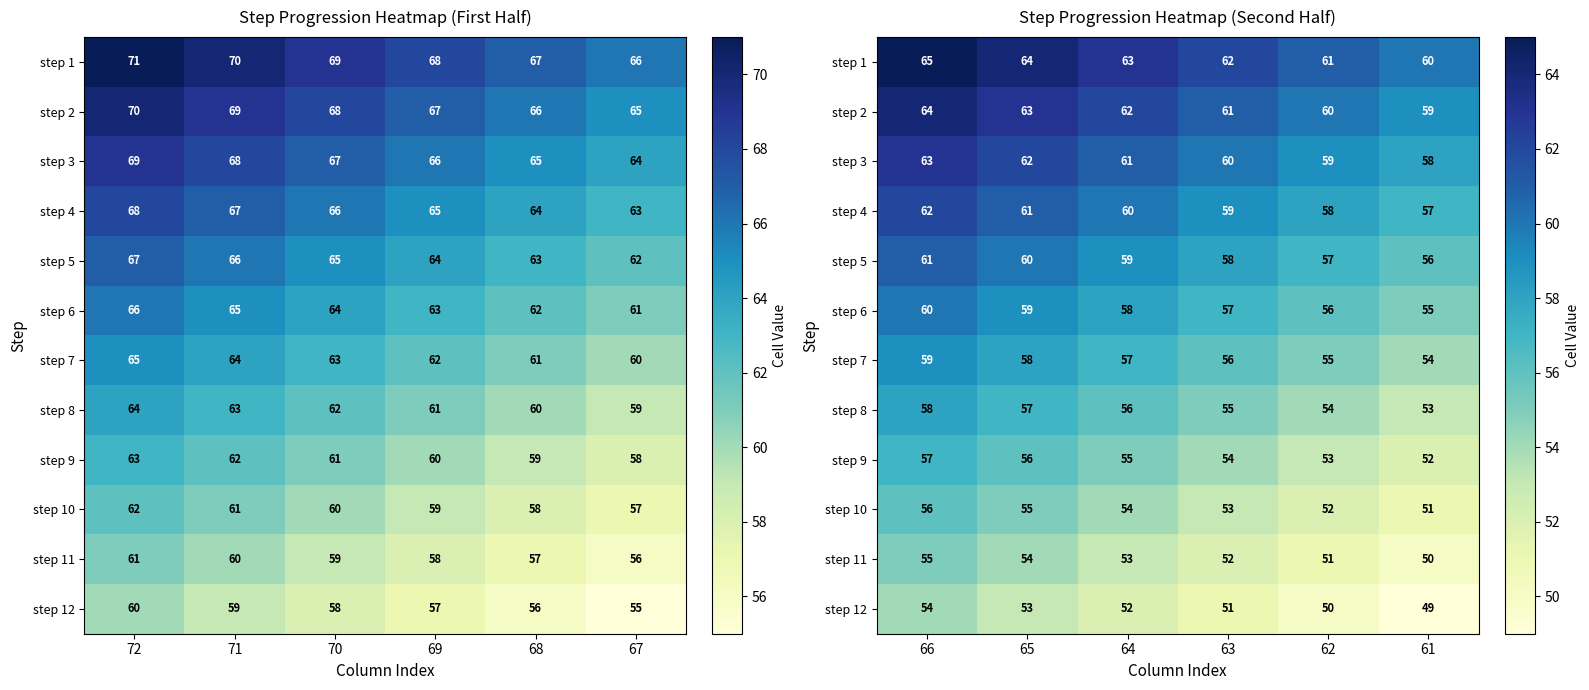

At which label does step 3 reach its minimum?

61